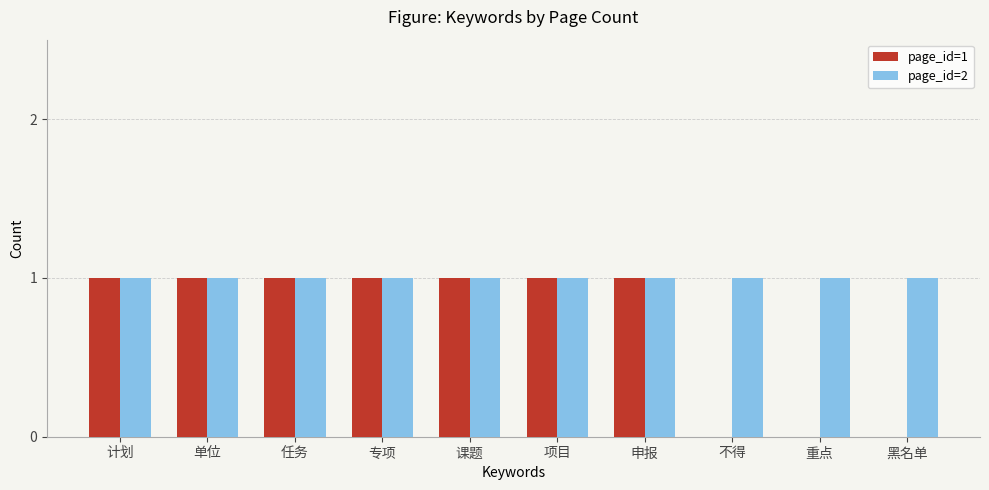

What is the maximum value shown in the chart?

1